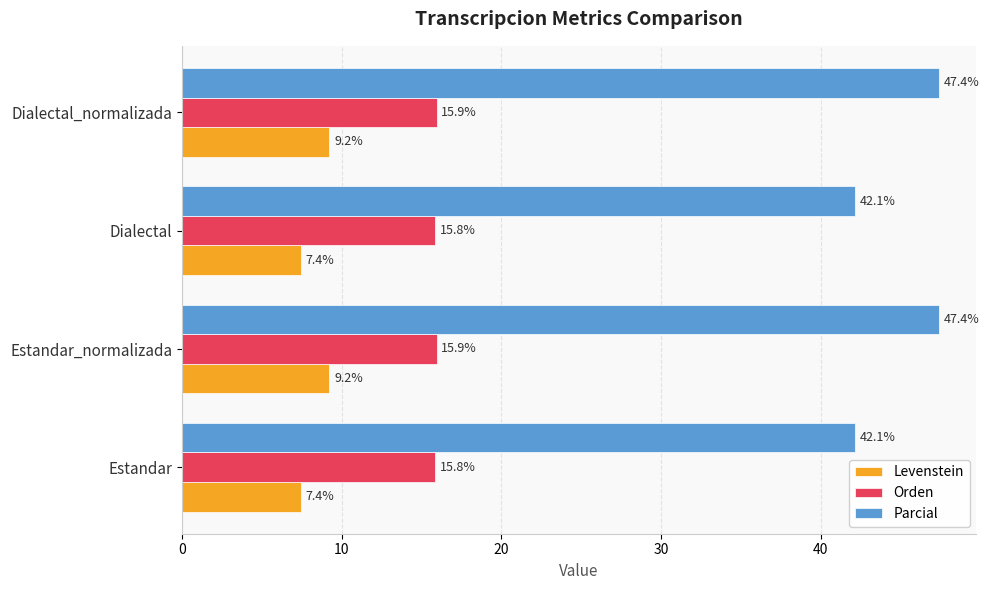

What are all the series names shown in the legend?

Levenstein, Orden, Parcial